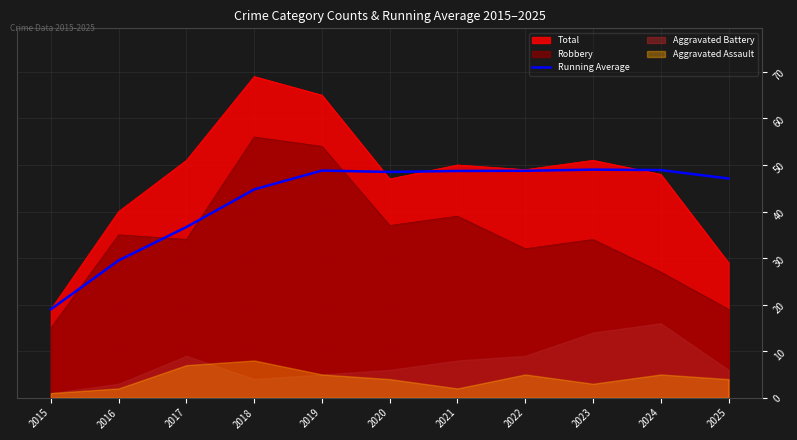

At which category does the data reach its first local valley?

2020